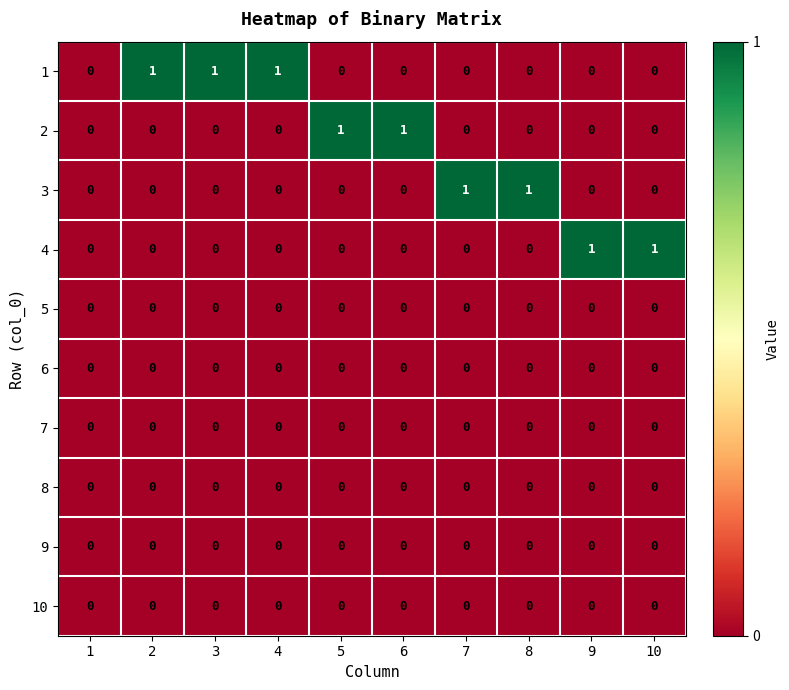

The value of 6 at 2 is 0. True or false?

True